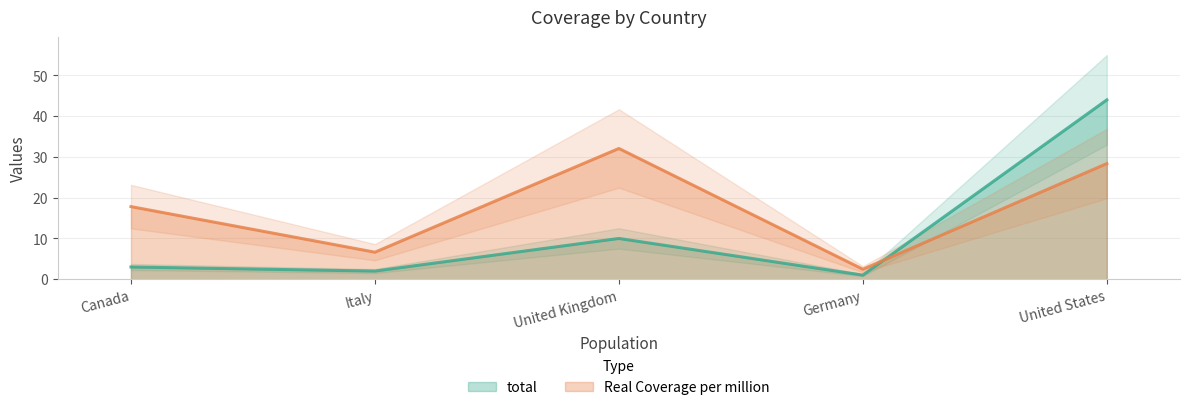

Is the value of total at Canada greater than the value of Real Coverage per million at Italy?

No